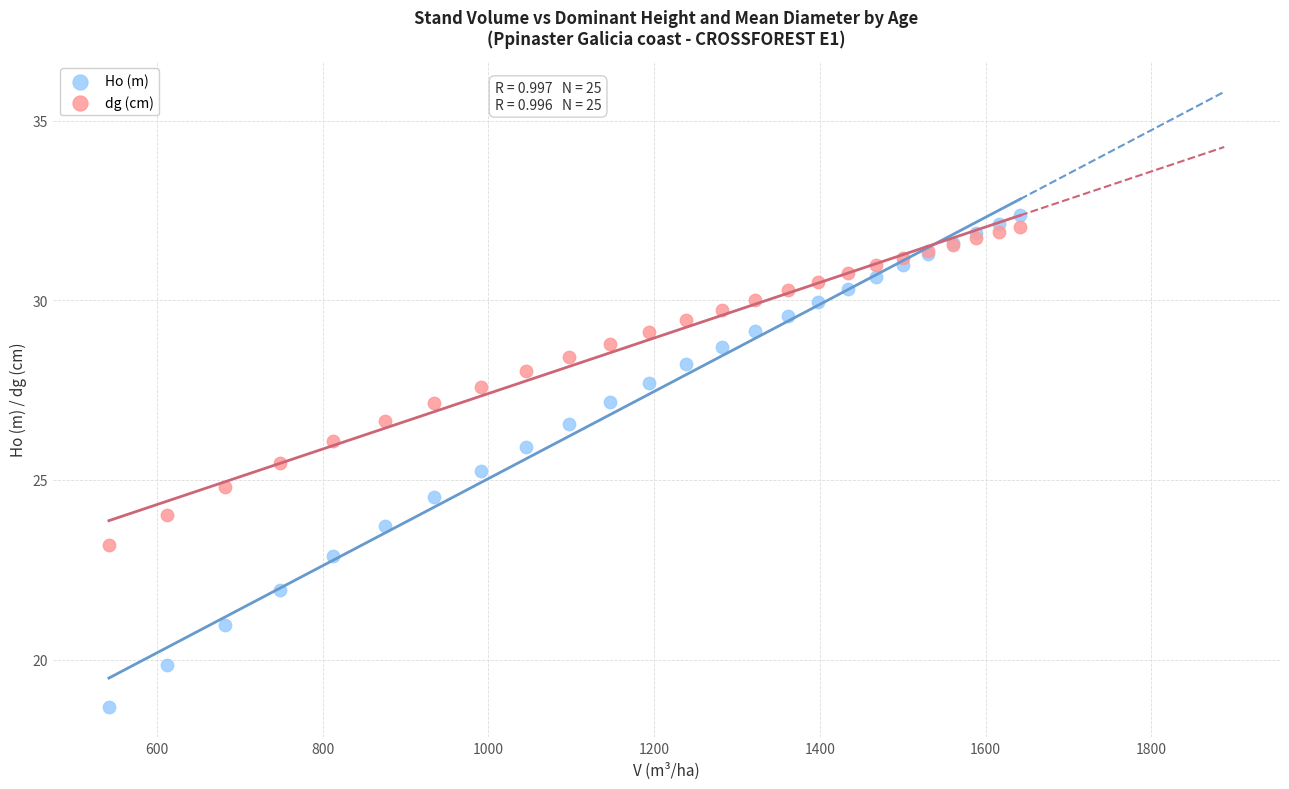

Which series has the widest spread of Y values?

Ho (m)